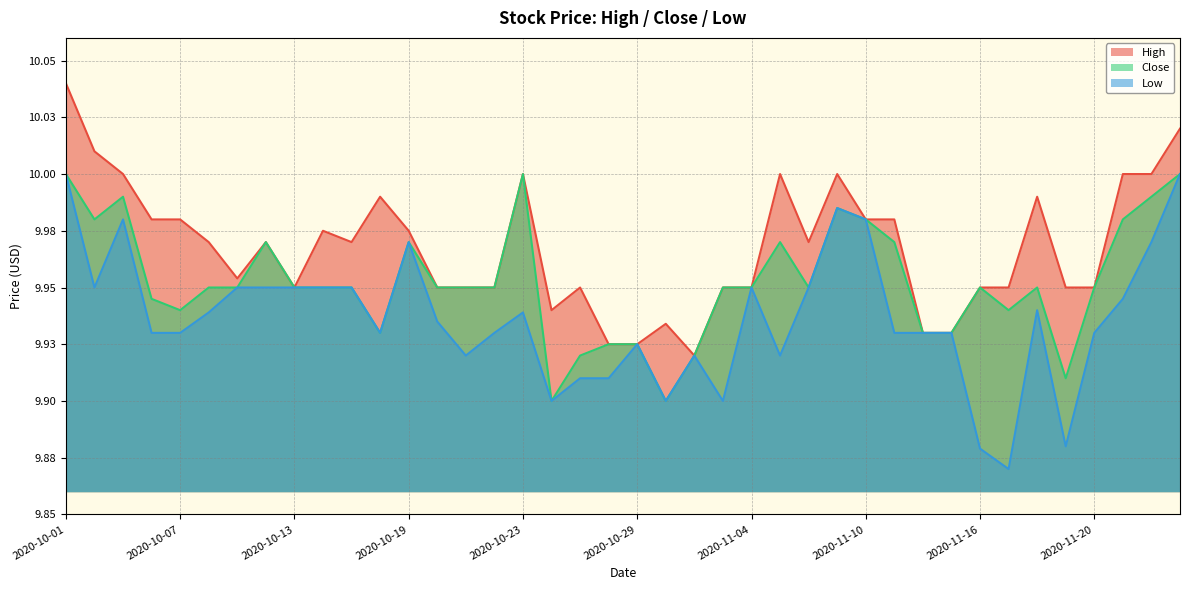

At which category does Low reach its first local peak?

2020-10-05